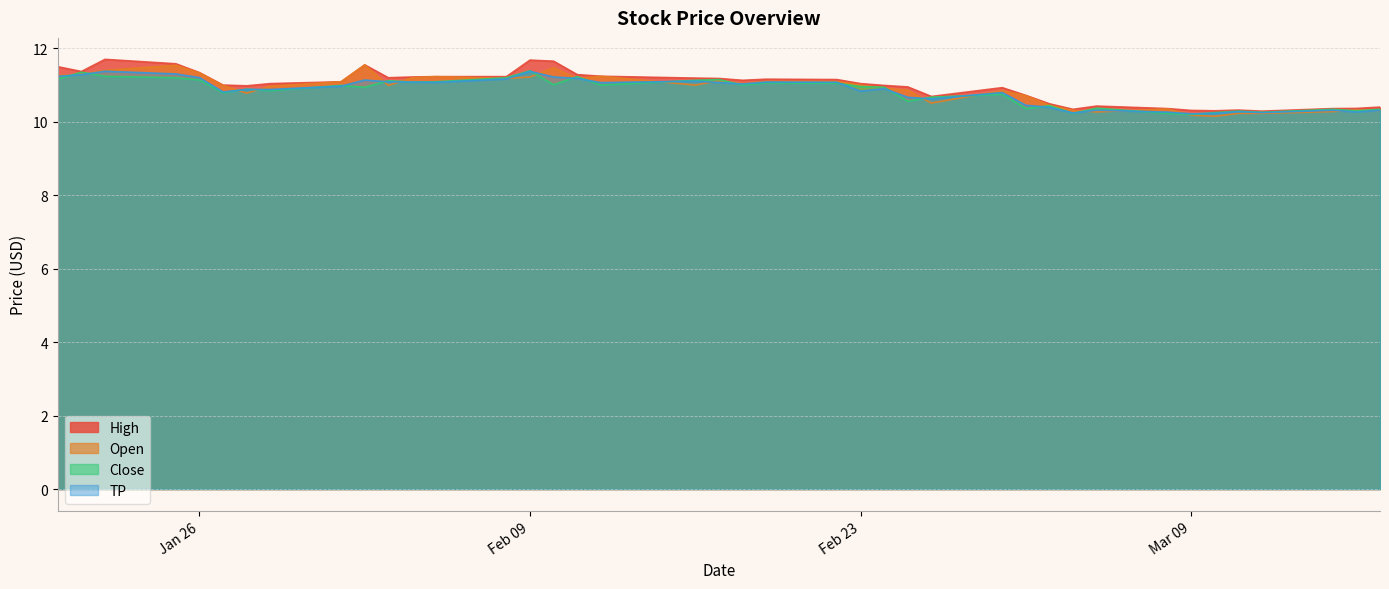

What is the sum of the High values at 2021-02-03 and 2021-02-05?

22.4